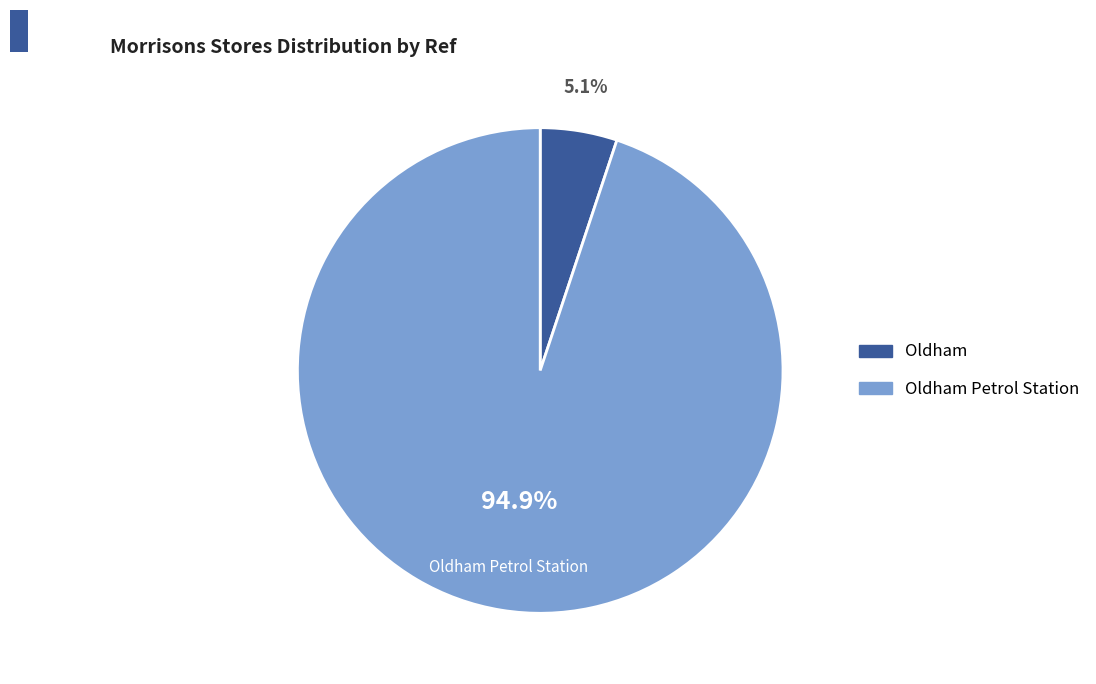

Rank the categories by value from lowest to highest.

Oldham, Oldham Petrol Station